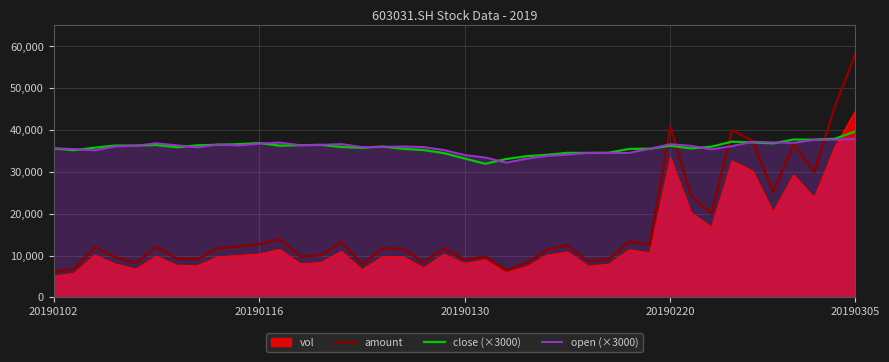

How many intersections are there between open (×3000) and vol?

1